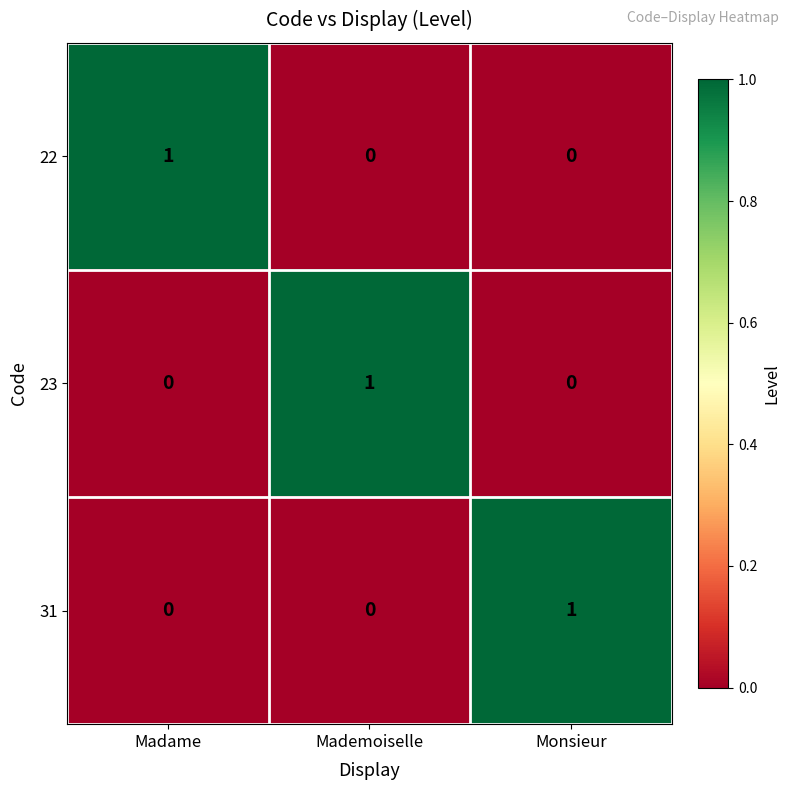

What is the total value across all series at Madame?

1